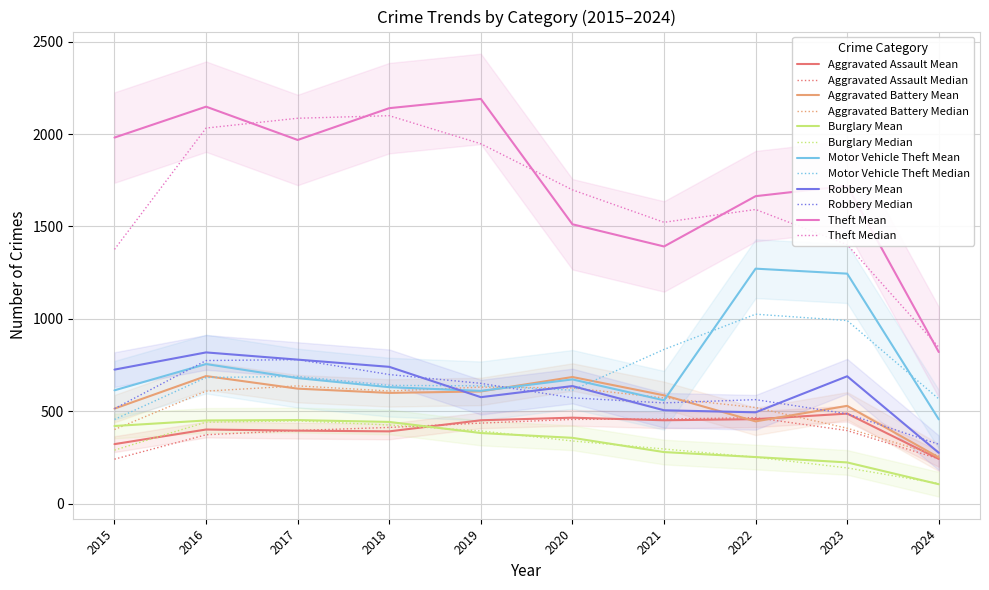

What is the difference between the maximum and minimum values in the Robbery series?

543